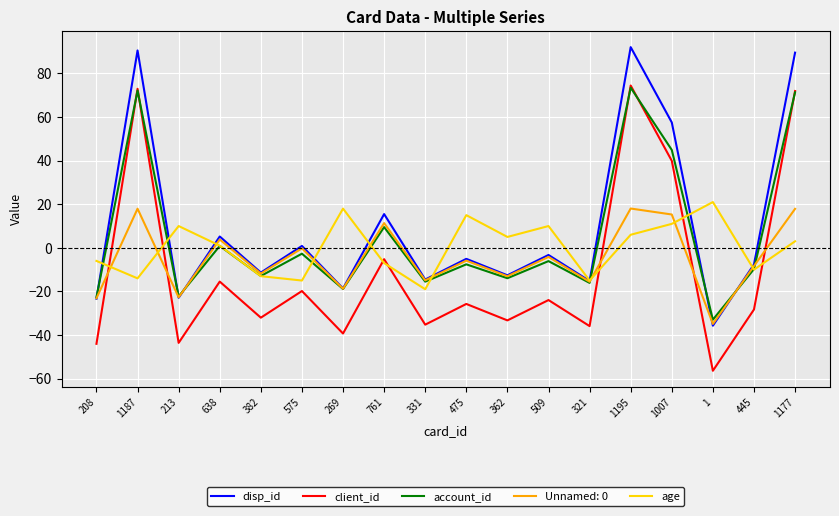

Which series has the widest spread of values?

client_id